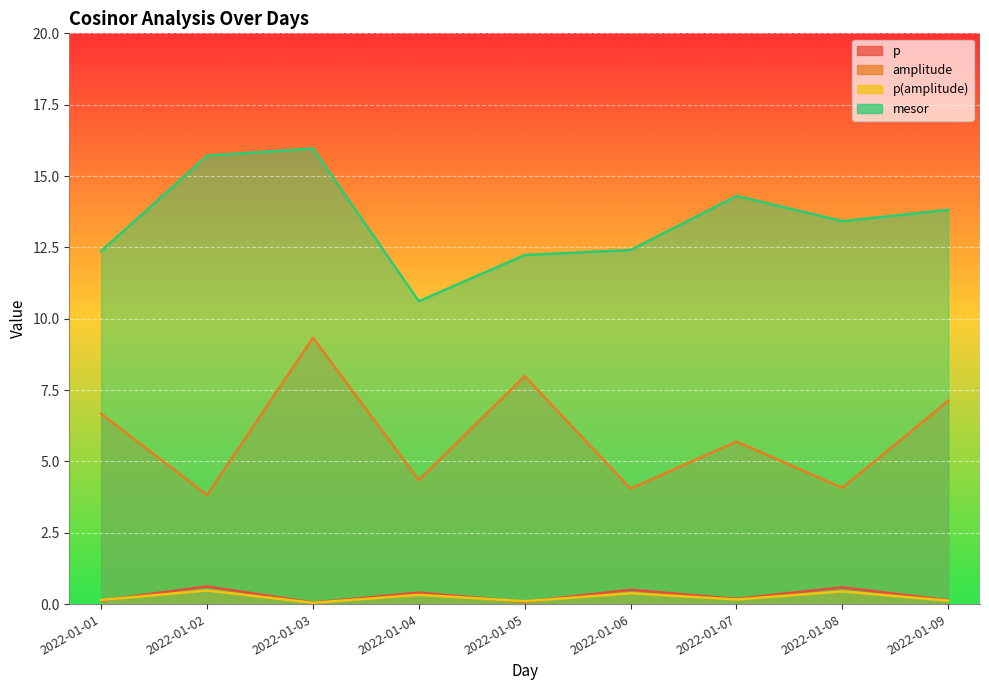

What is the value of the p point at the 5th from the left?

0.1